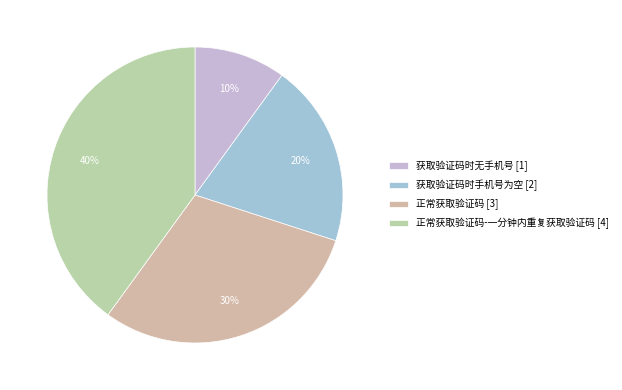

Count the number of slices in the pie.

4